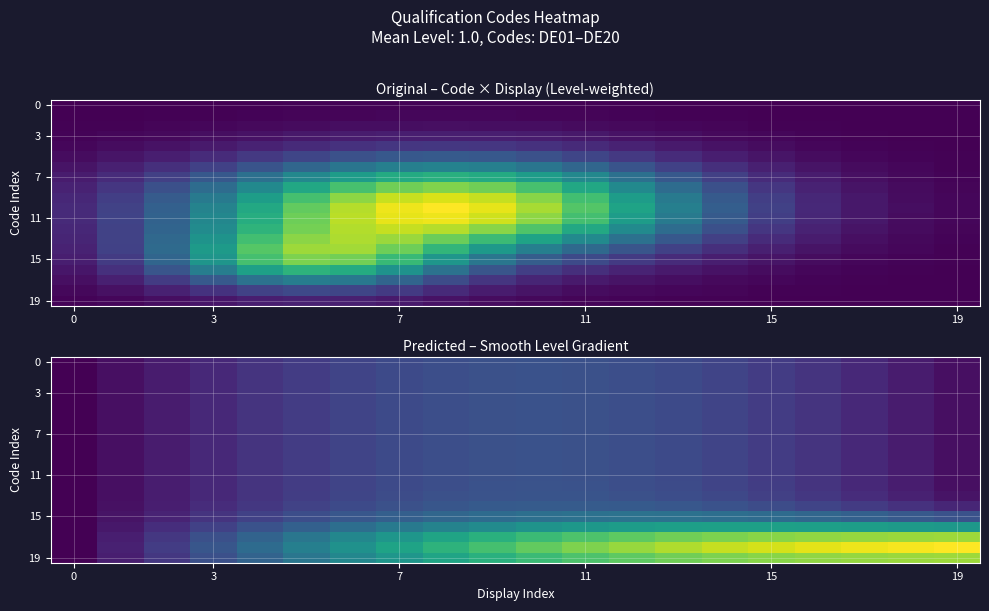

What is the greatest value displayed?

3.0